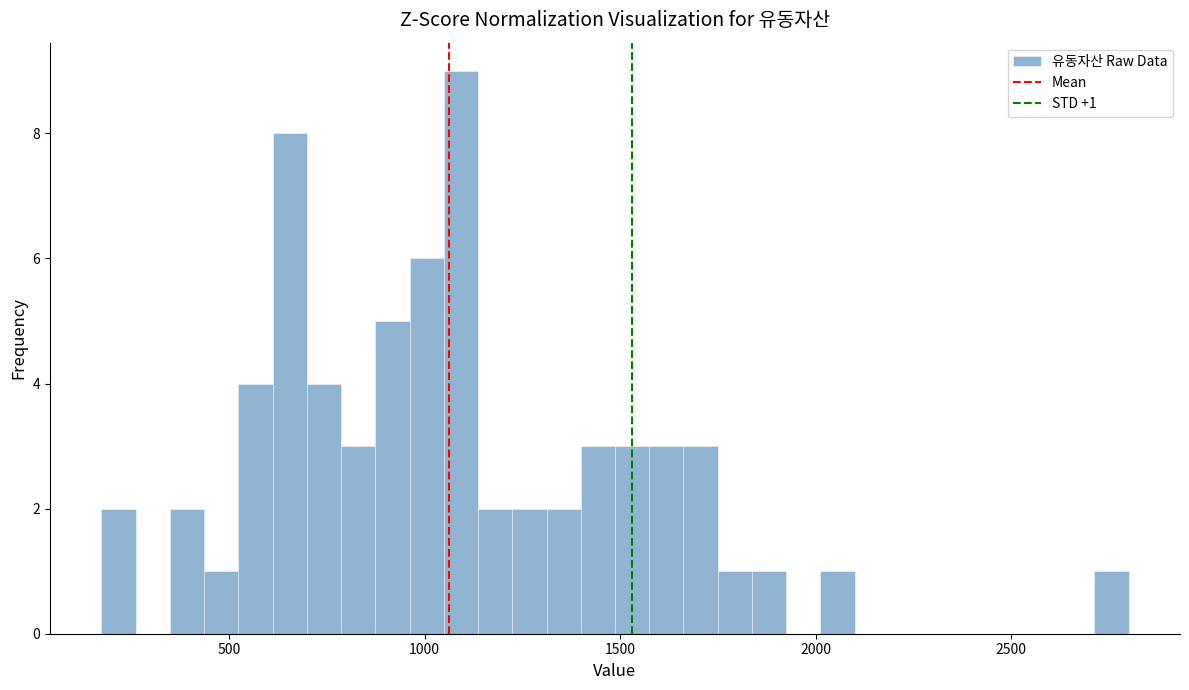

Around what value on the x-axis is the tallest bar? Give the approximate position of its centre, as read against the axis.

1100